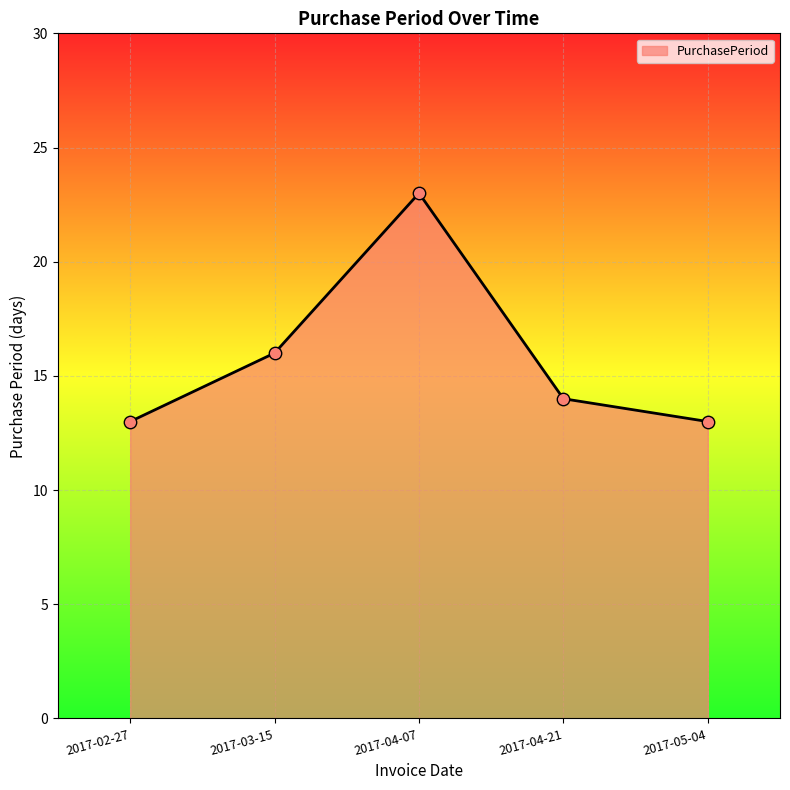

Approximately how many times larger is the value at 2017-05-04 compared to 2017-04-07?

0.6